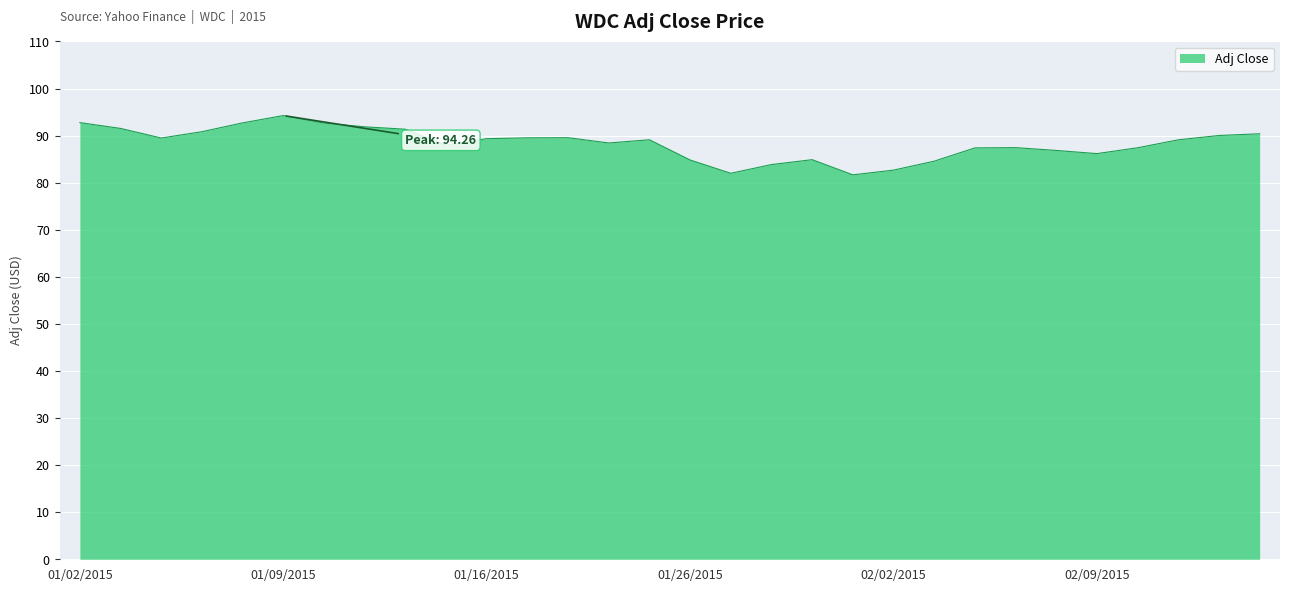

How many categories are shown in the chart?

30